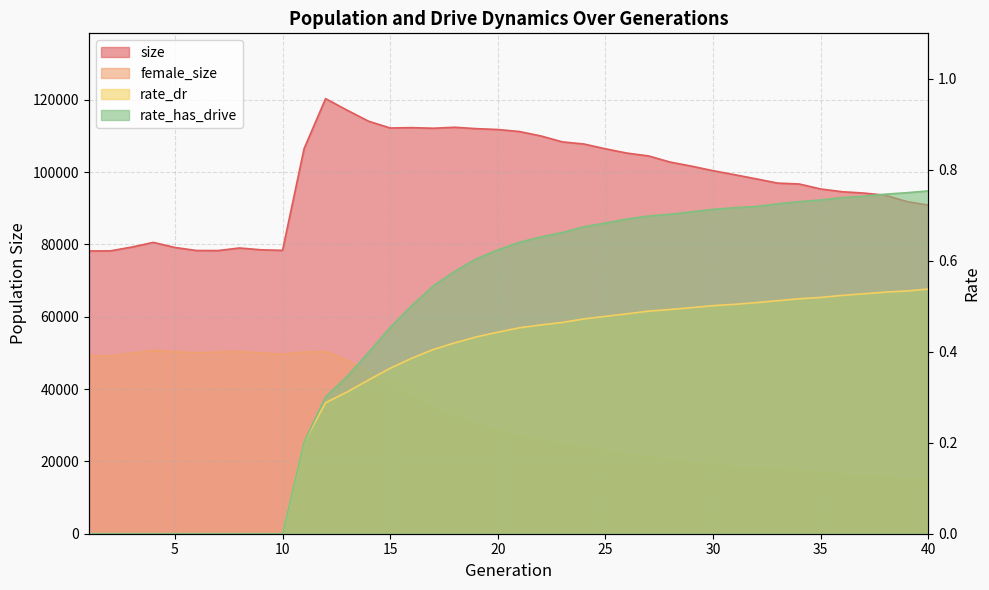

How many data points does each series have?

40